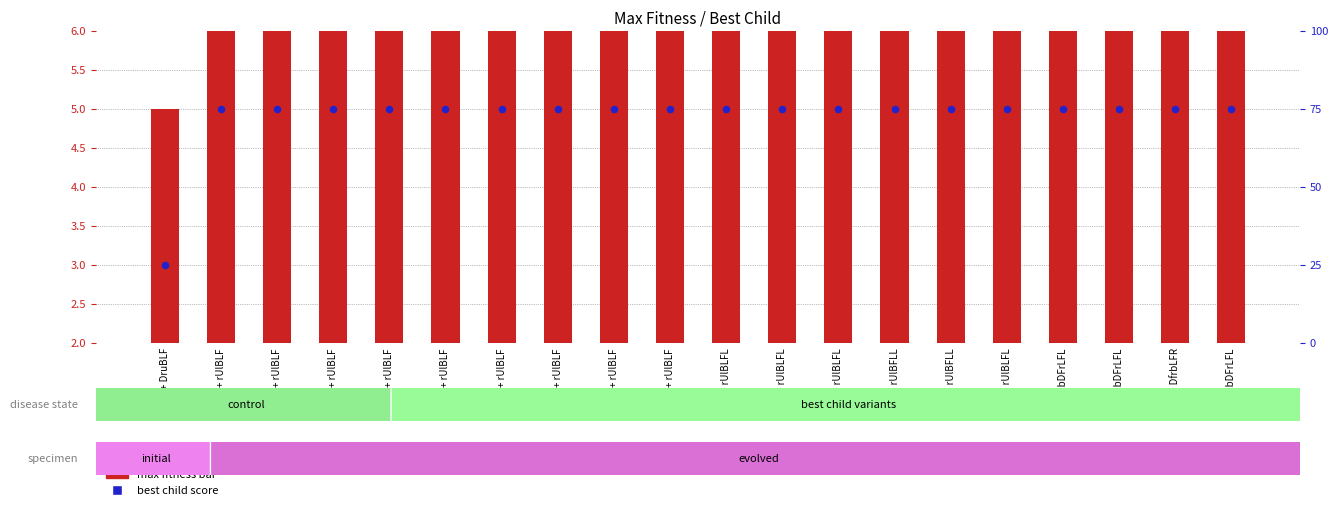

At how many categories does at least one series exceed 3?

19